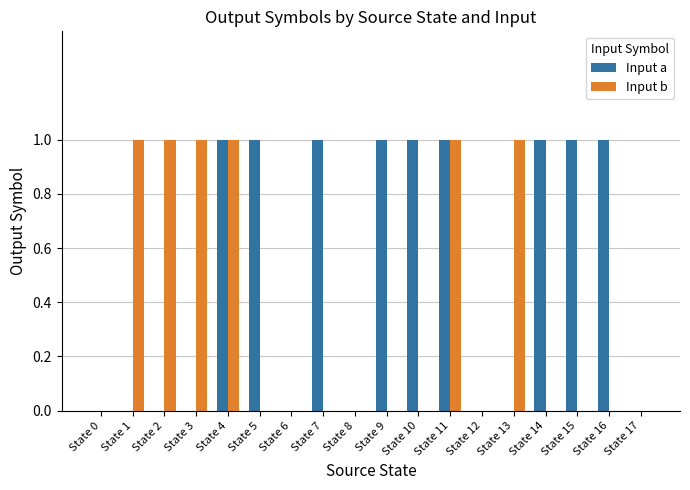

True or false: Input b has a value of 1 at State 13.

True